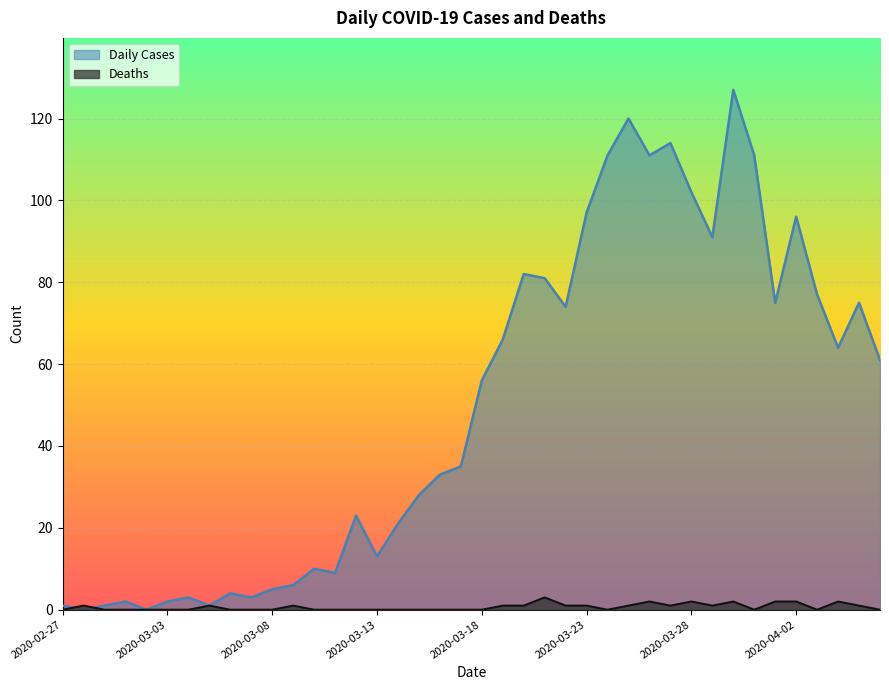

How many lines are shown in the chart?

2